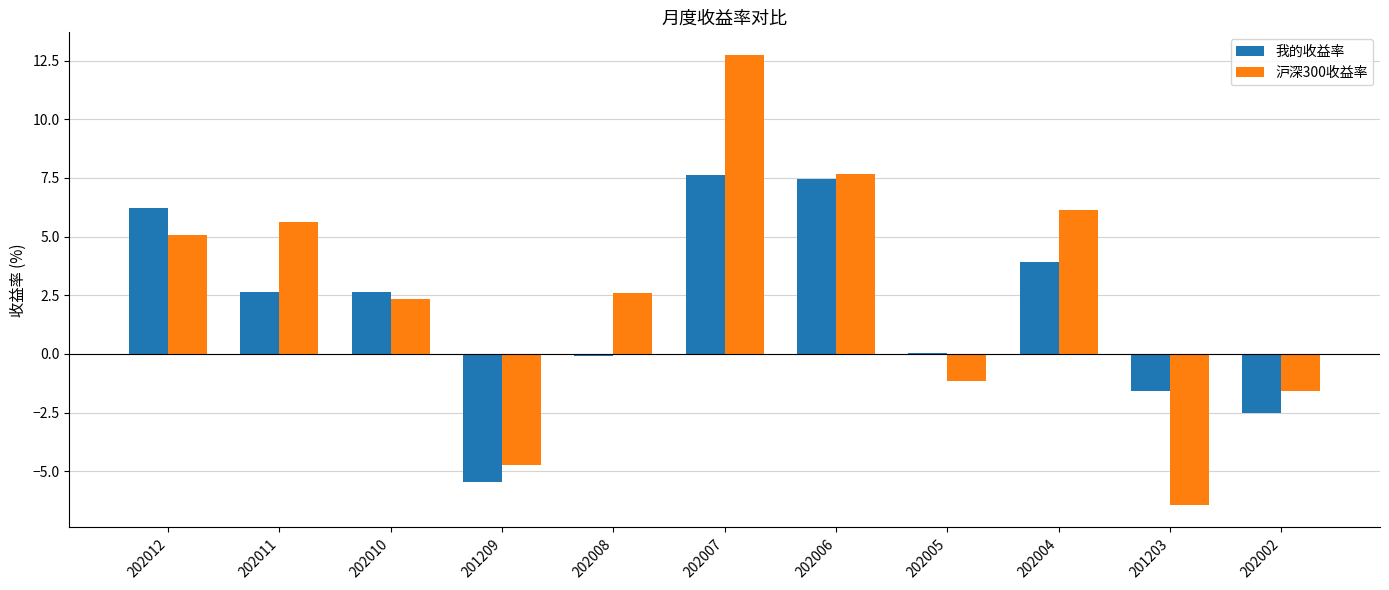

How many categories are shown in the chart?

11